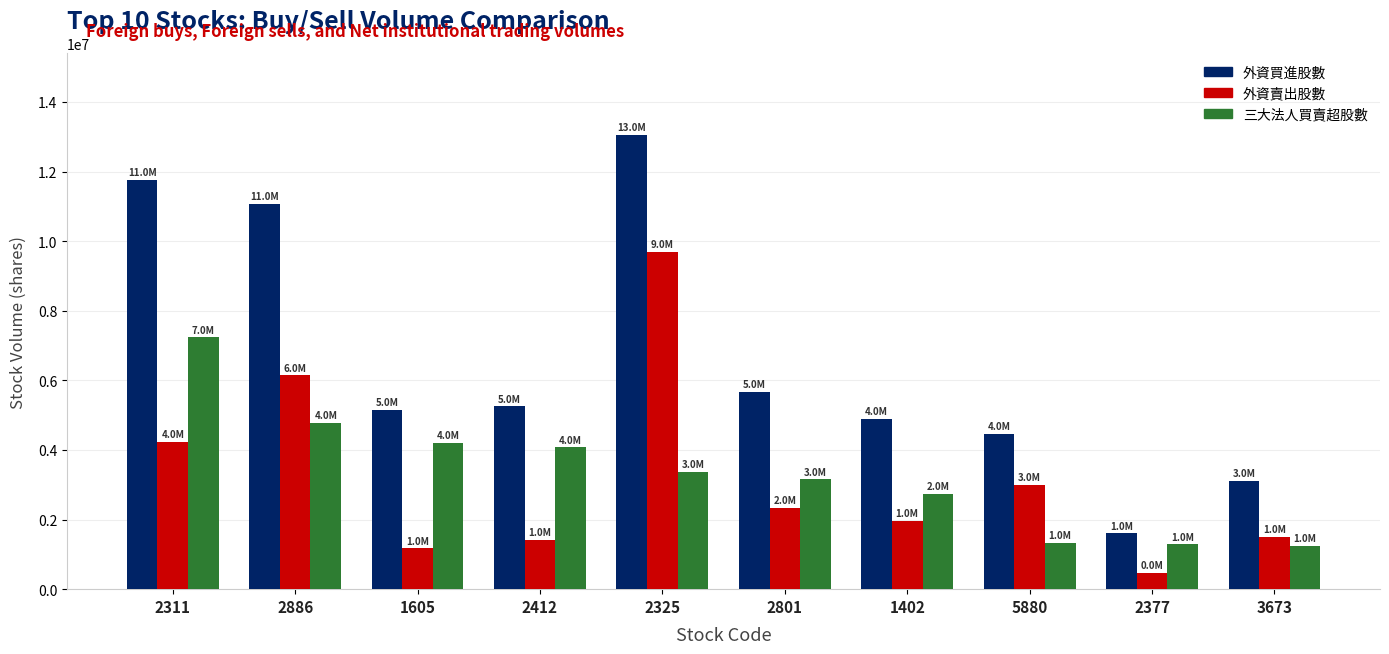

What is the difference between the maximum and minimum values in the 外資買進股數 series?

11452485